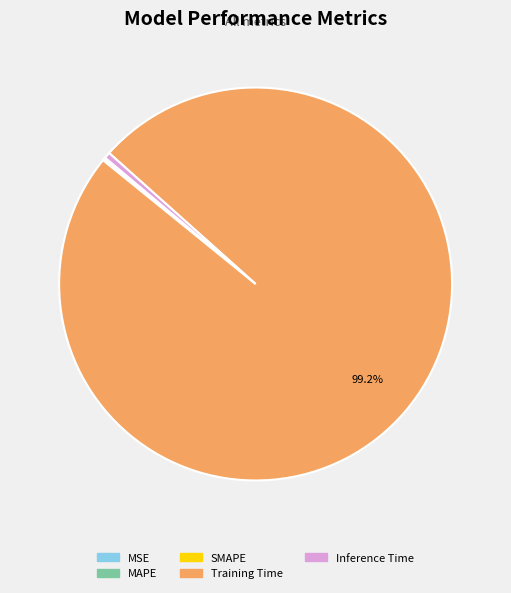

Which category has the biggest portion of the pie?

Training Time